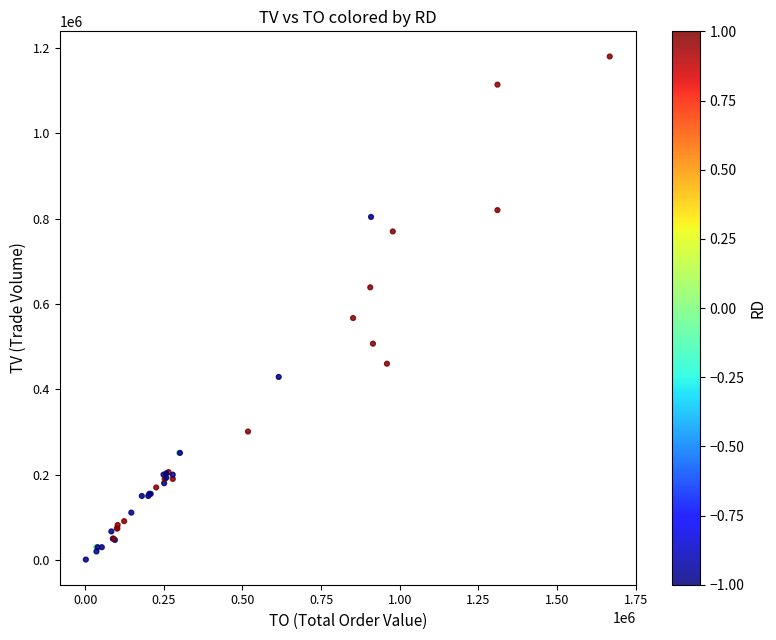

What Y value in the scatter plot is closest to 590500?

567000